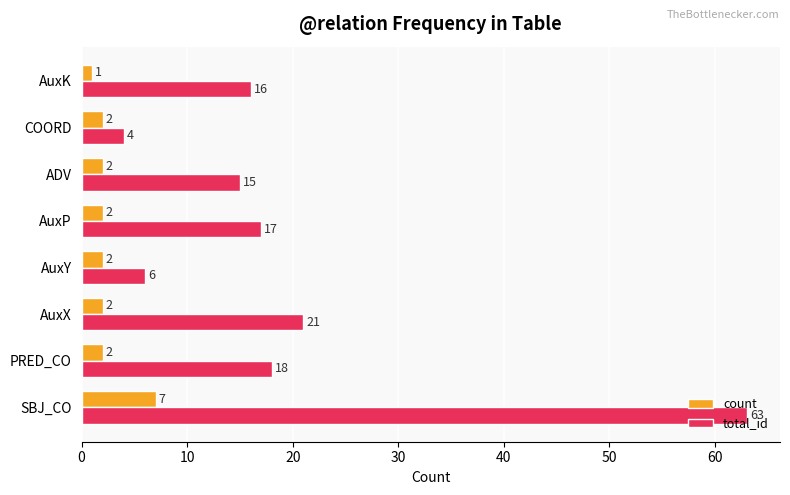

The value of total_id at AuxK is 16. True or false?

True